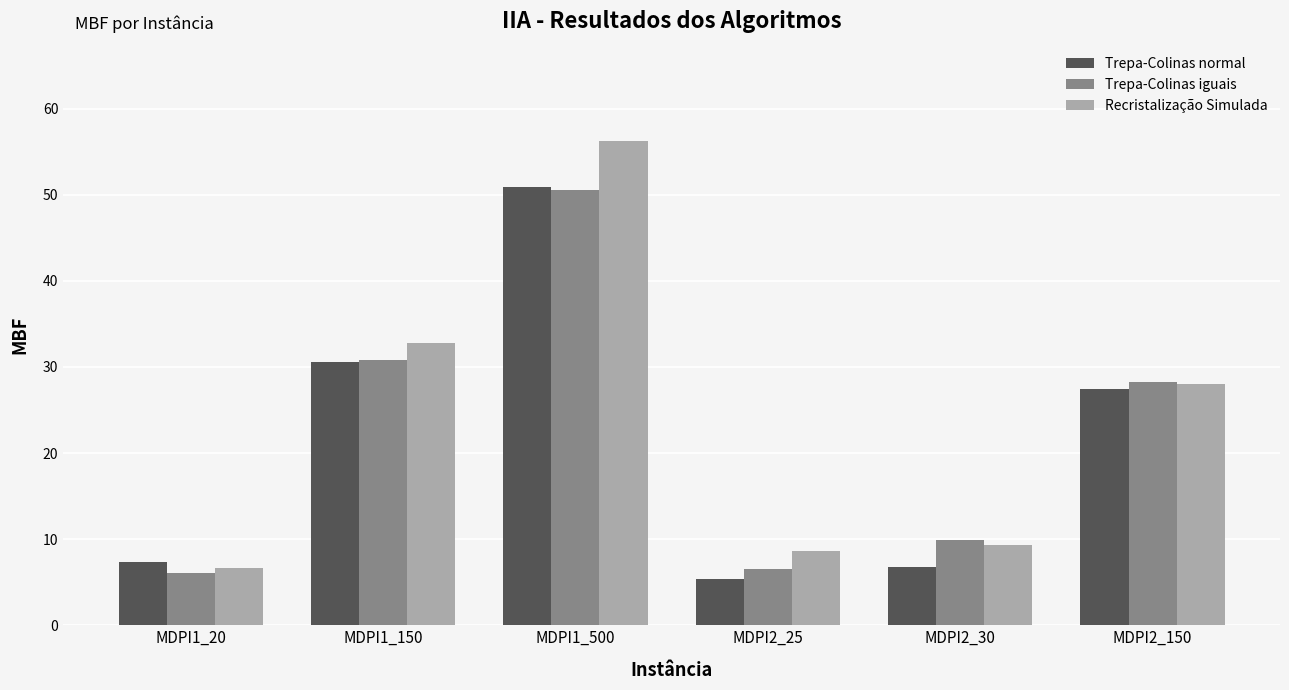

At how many categories does at least one series exceed 47?

1